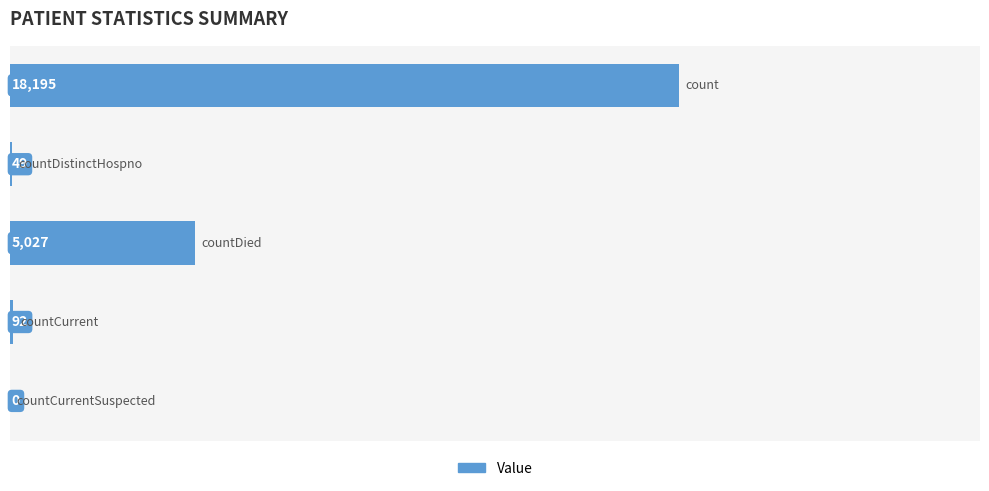

Are the bars grouped side by side (vs. stacked)?

No